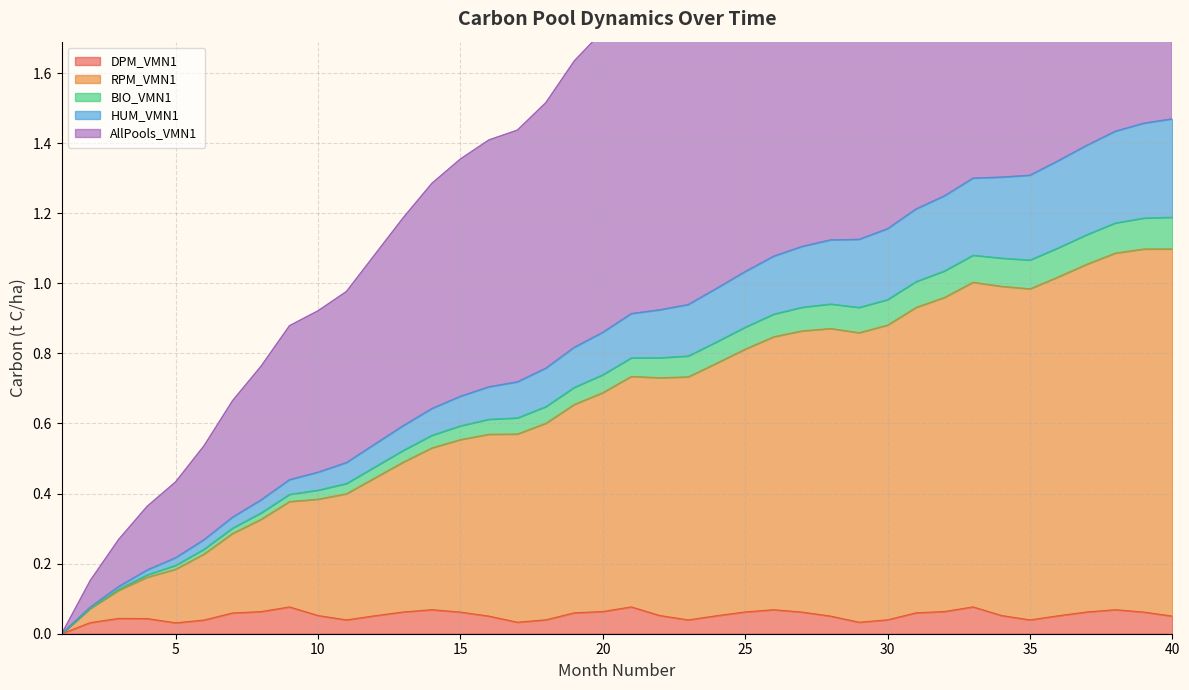

Which category has the highest value in the BIO_VMN1 series?

40